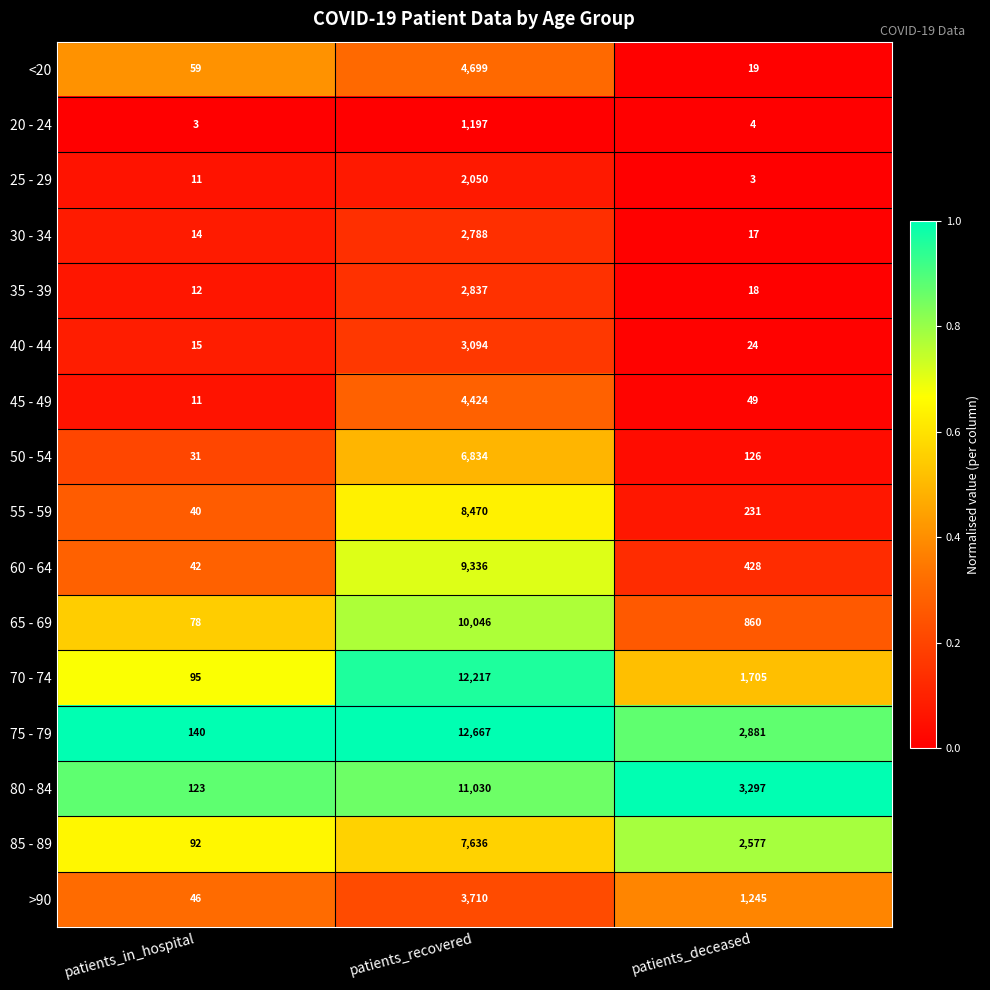

Between patients_in_hospital and patients_recovered, which series saw the biggest shift?

75 - 79